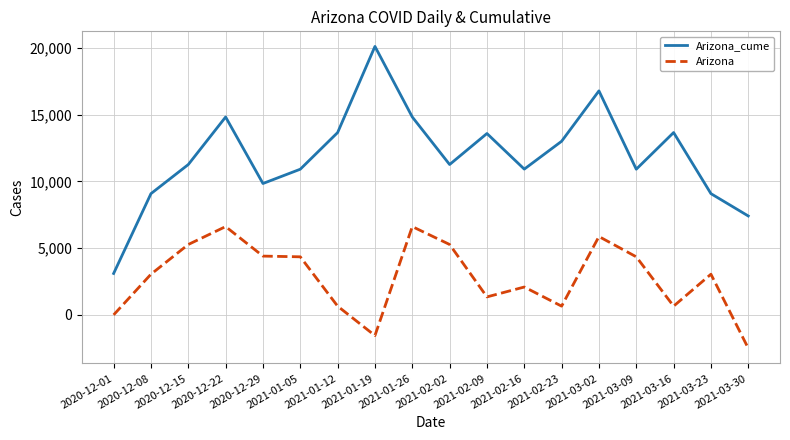

True or false: Arizona_cume has a value of 14828 at 2020-12-22.

True